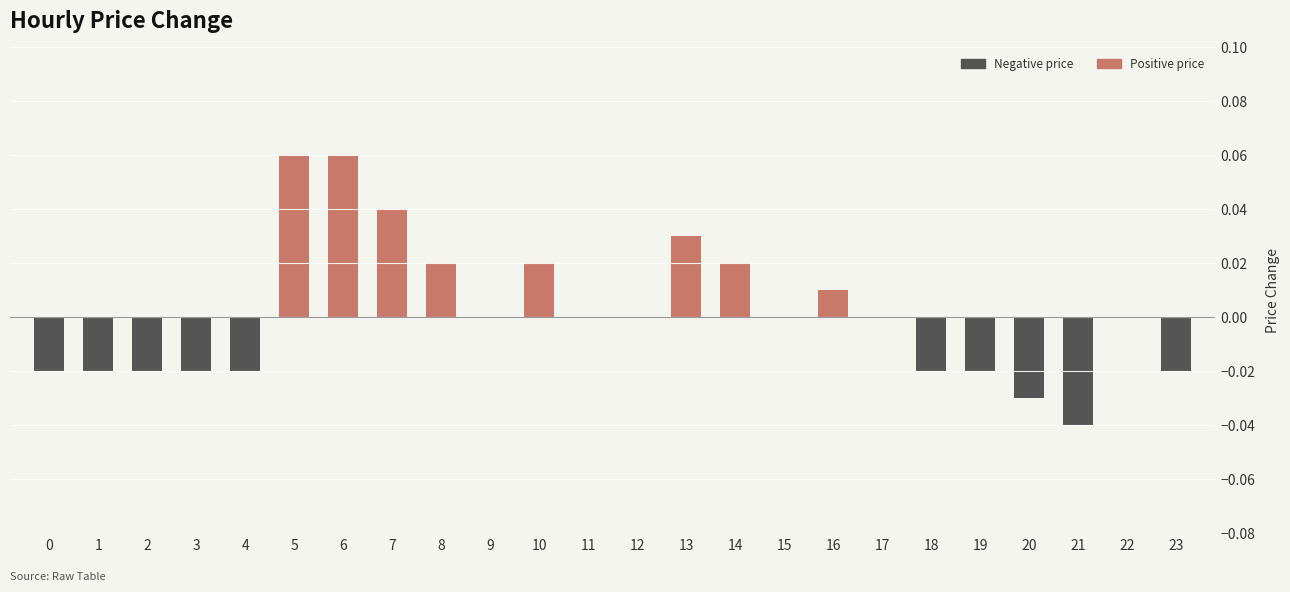

Are the bars grouped side by side (vs. stacked)?

No